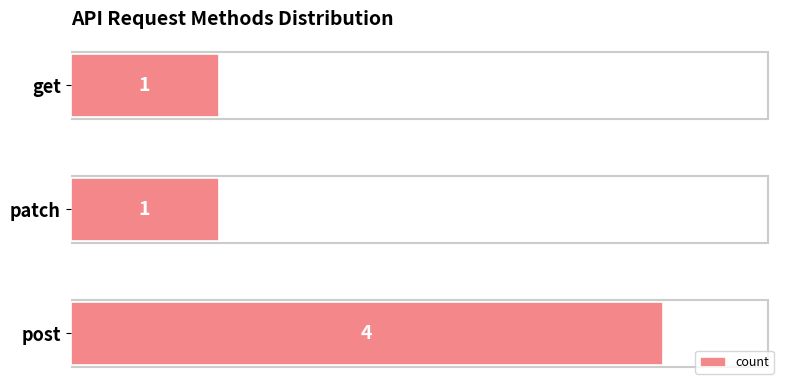

Count the values in the range 1 to 4.

3